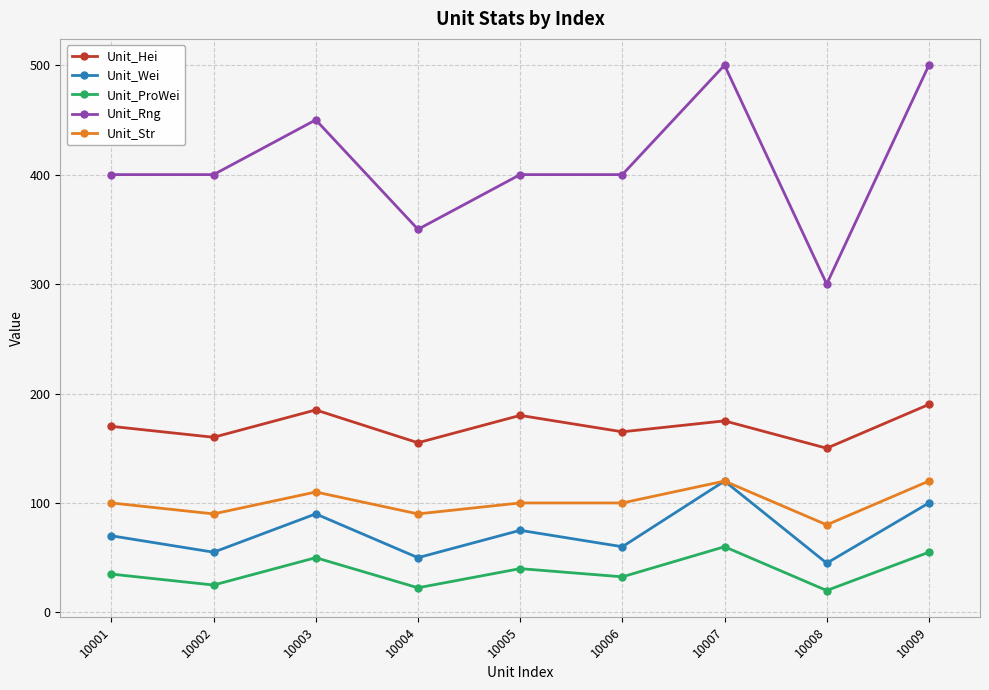

What is the difference between the Unit_Str values at 10002 and 10008?

10.0